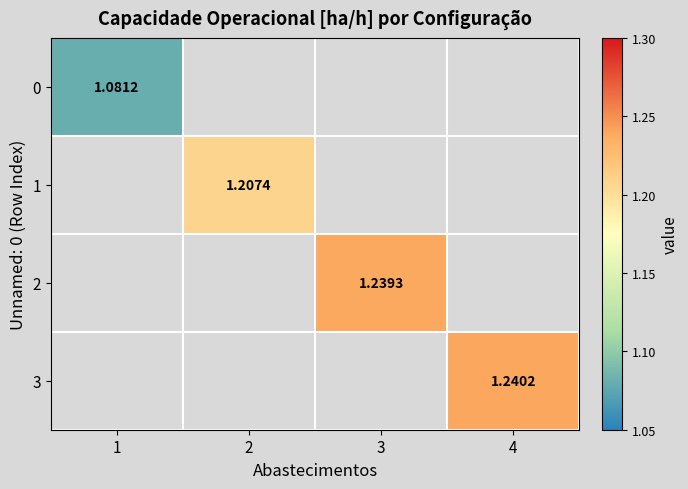

Rank the categories by 1 value from highest to lowest.

1, 2, 3, 4